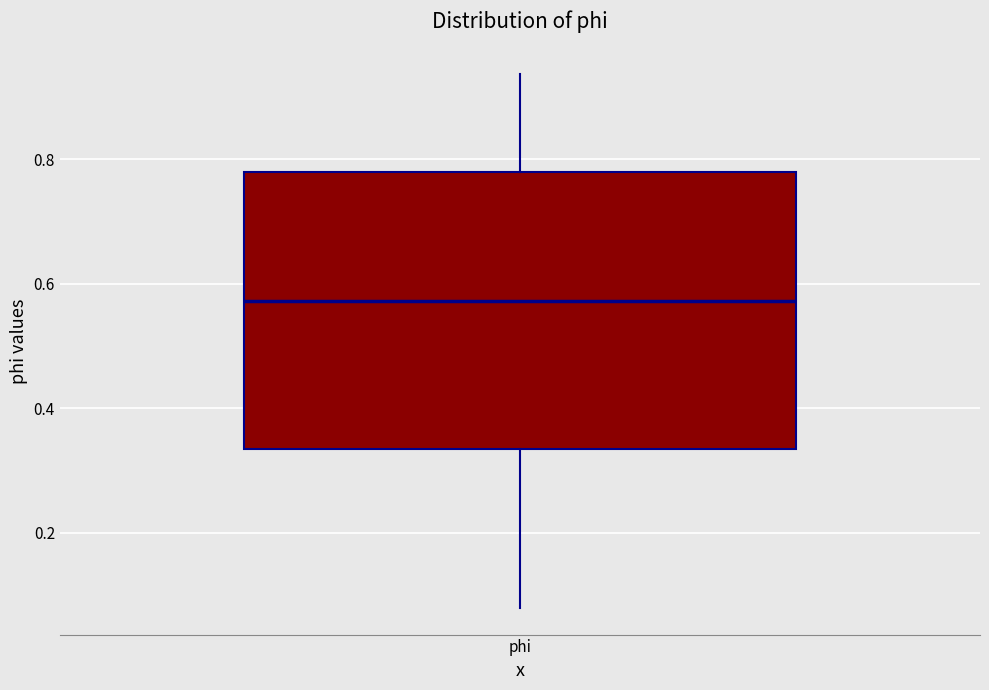

Read this box plot against the y-axis: the position of the median line, the range covered by the box, and the ends of both whiskers. The values are not printed on the chart, so give them approximately, as read against the axis.

median 0.58, box 0.34 to 0.78, whiskers 0.08 to 0.94